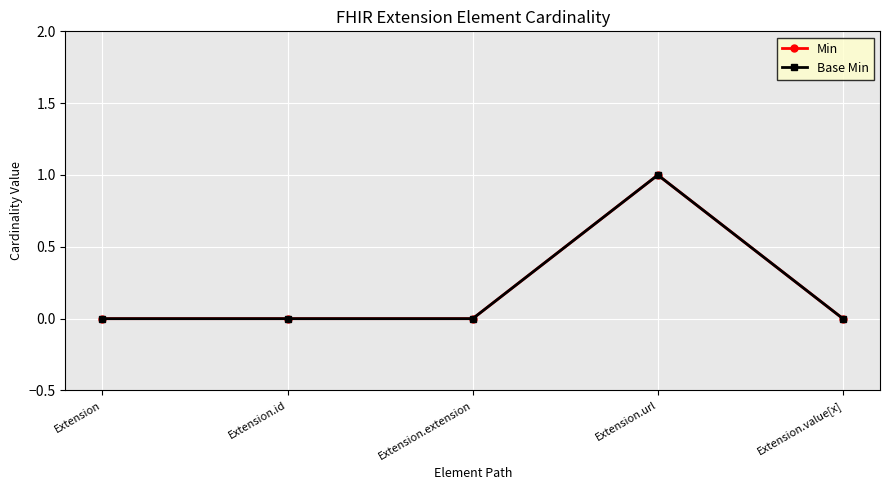

Is this an area chart (filled region under the line)?

No